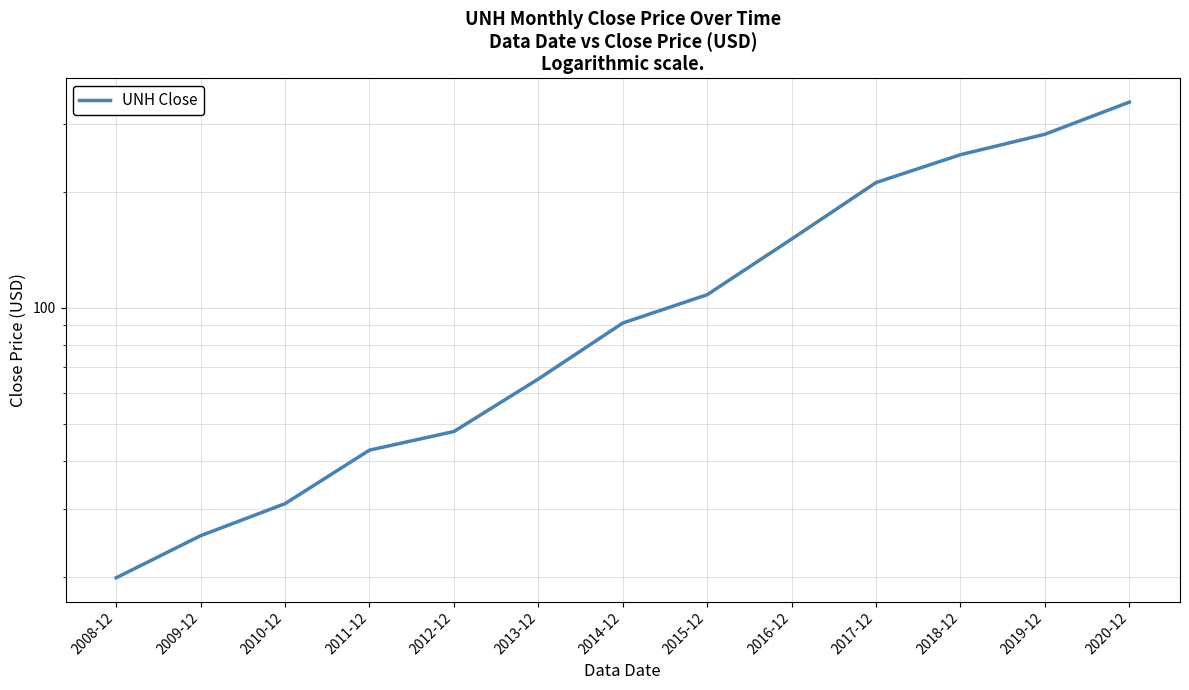

What is the maximum value shown in the chart?

341.2